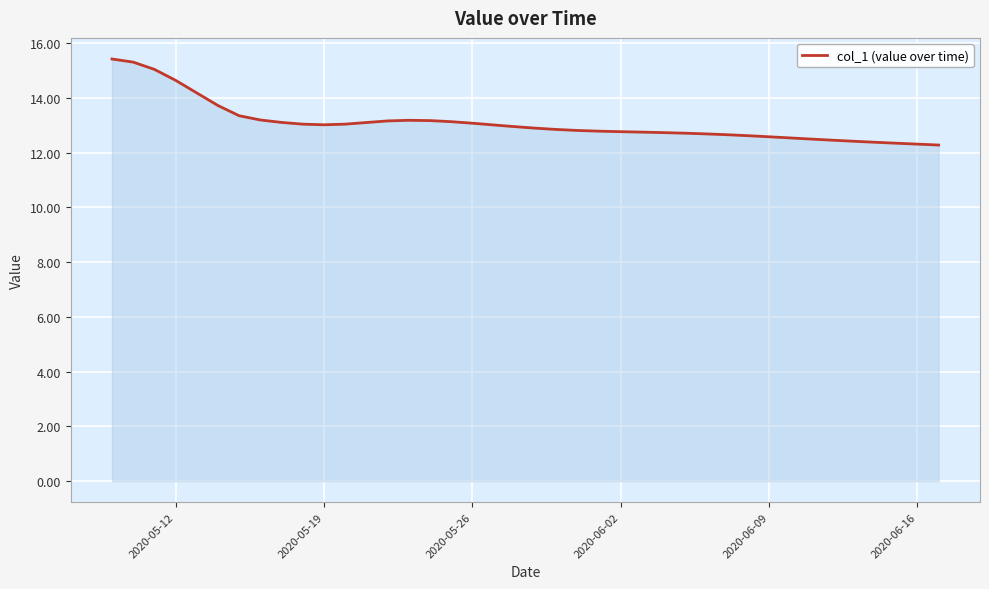

What is the minimum value shown in the chart?

12.3